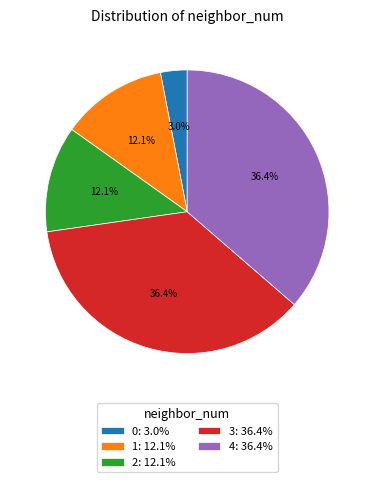

To the nearest percent, what percentage of the pie is 1?

12%